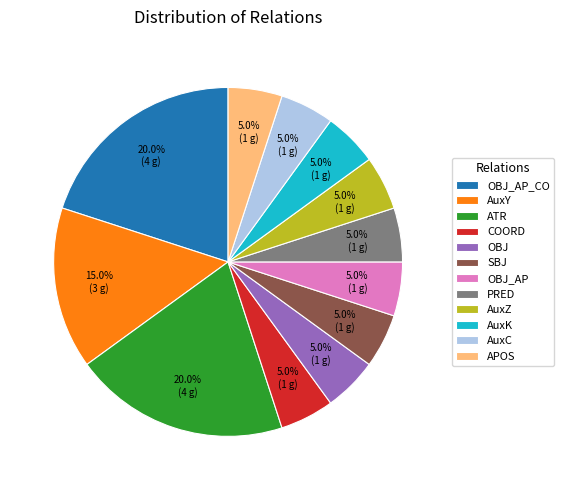

How many segments does this pie chart have?

12